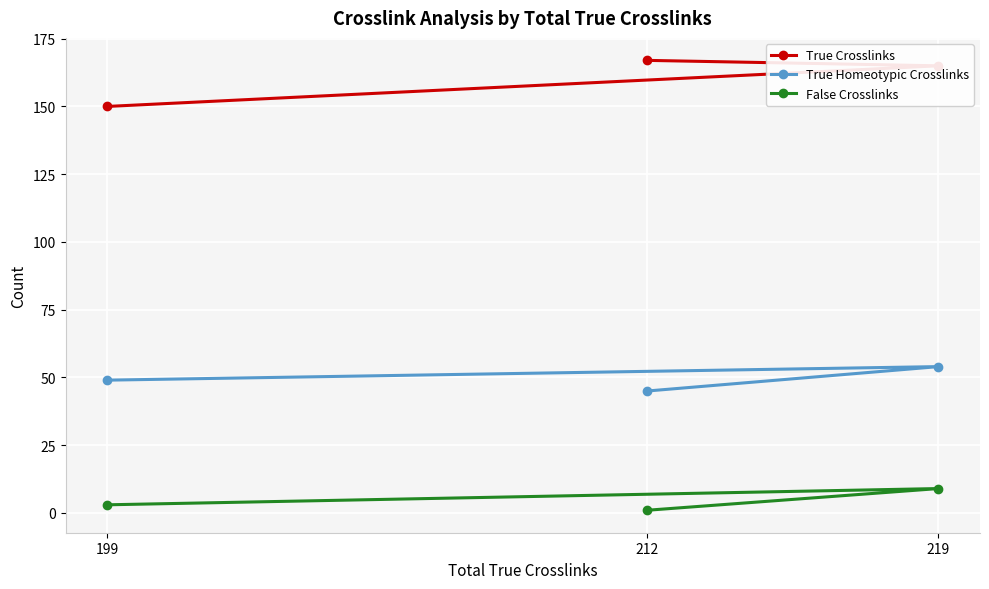

Reading right to left, transcribe all the data shown in this chart.

True Crosslinks: 219=165	212=167	199=150
True Homeotypic Crosslinks: 219=54	212=45	199=49
False Crosslinks: 219=9	212=1	199=3